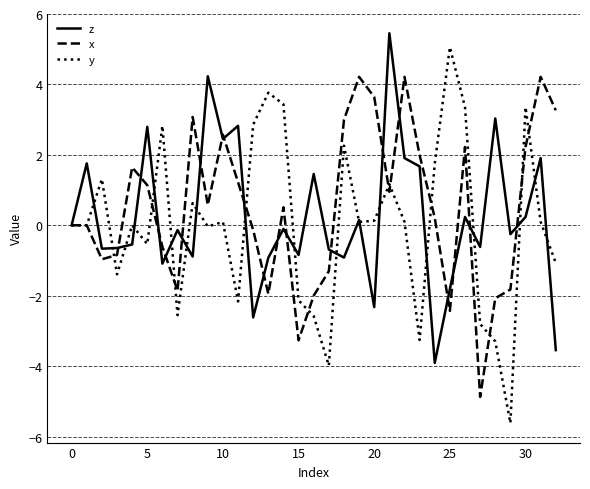

What is the lowest value of the y series?

-5.6